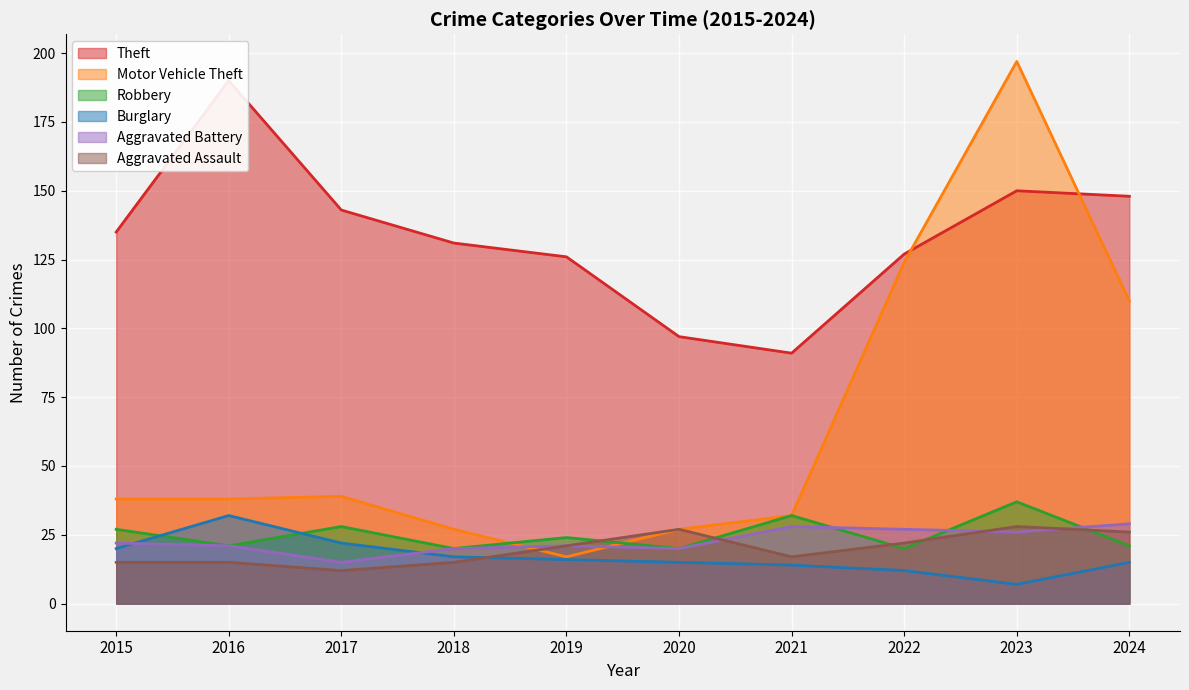

Reading left to right, what are all the values shown in this chart?

Theft: 135	190	143	131	126	97	91	127	150	148
Motor Vehicle Theft: 38	38	39	27	17	27	32	124	197	110
Robbery: 27	21	28	20	24	20	32	20	37	21
Burglary: 20	32	22	17	16	15	14	12	7	15
Aggravated Battery: 22	21	15	20	21	20	28	27	26	29
Aggravated Assault: 15	15	12	15	21	27	17	22	28	26